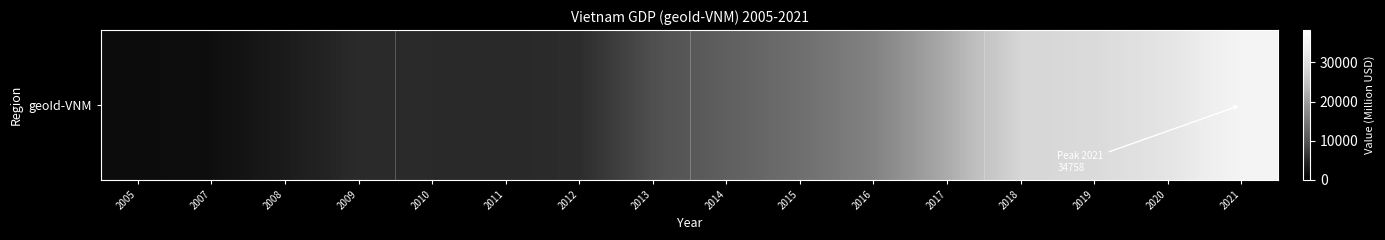

At which category does the chart reach its peak across all series?

2021